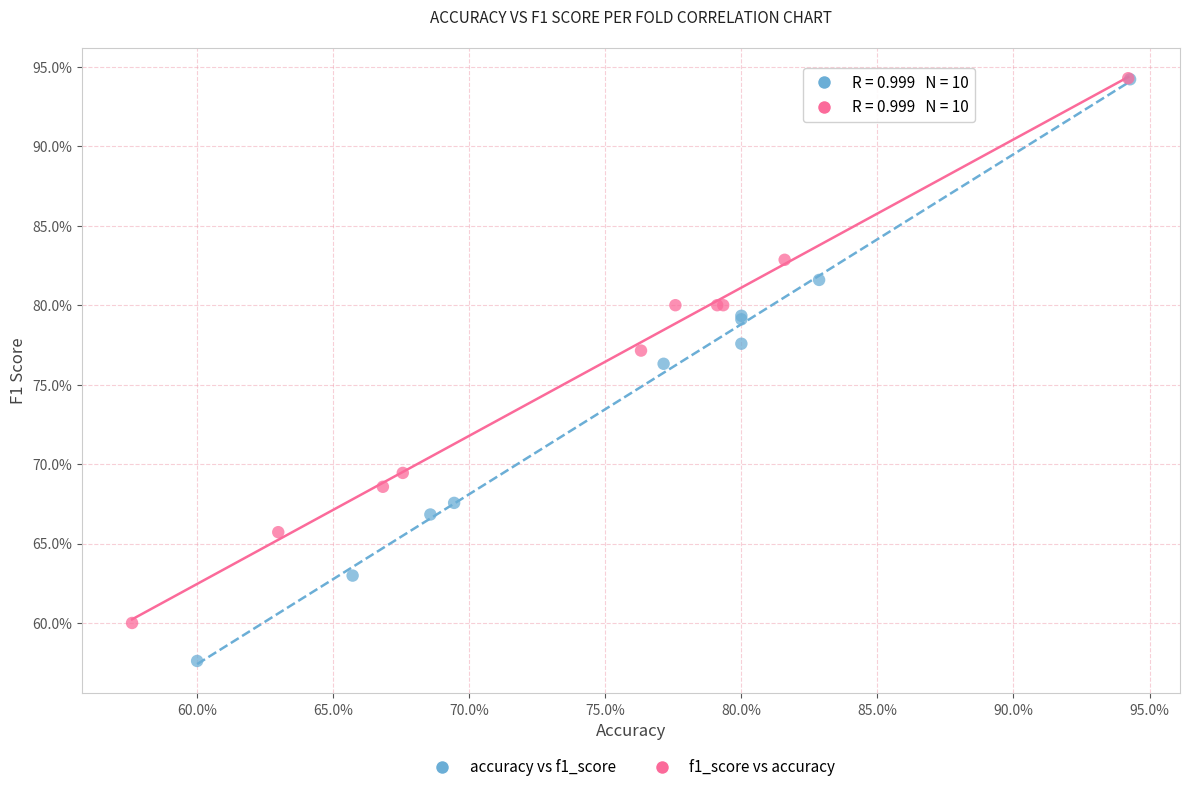

Which series reaches the minimum Y coordinate?

accuracy vs f1_score